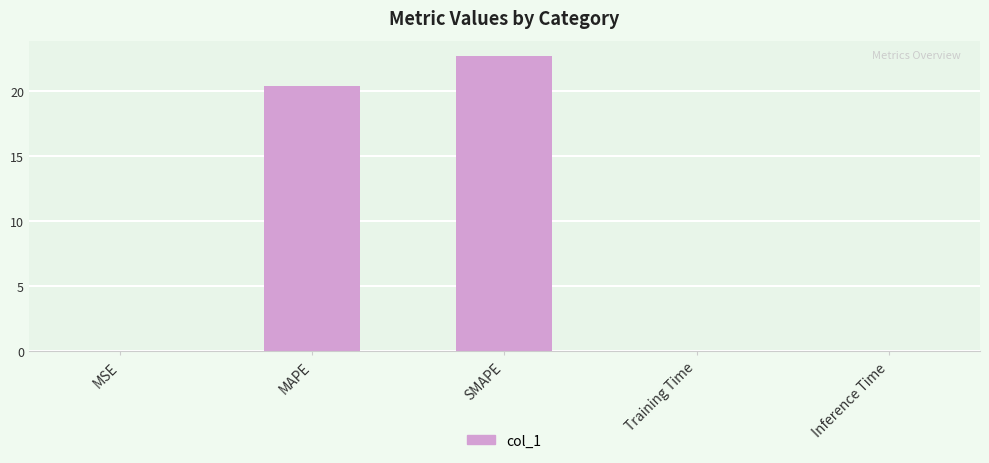

True or false: the data shows 0.0 at MSE.

True